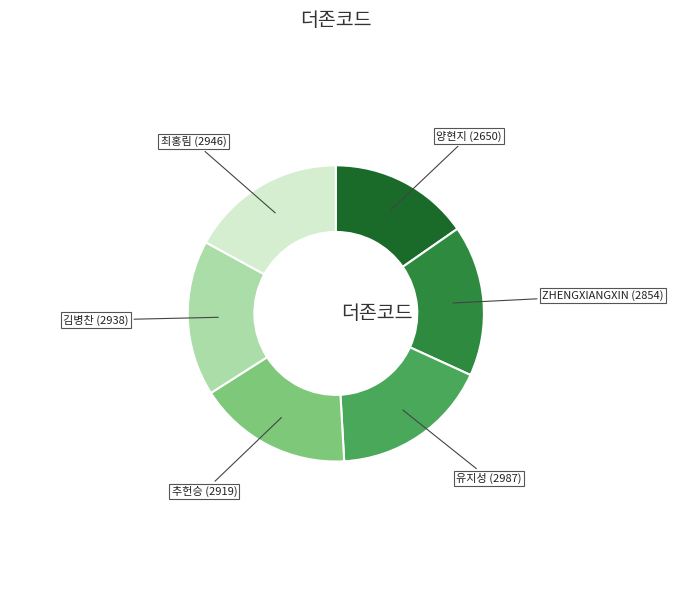

Is there a majority slice in this chart?

No